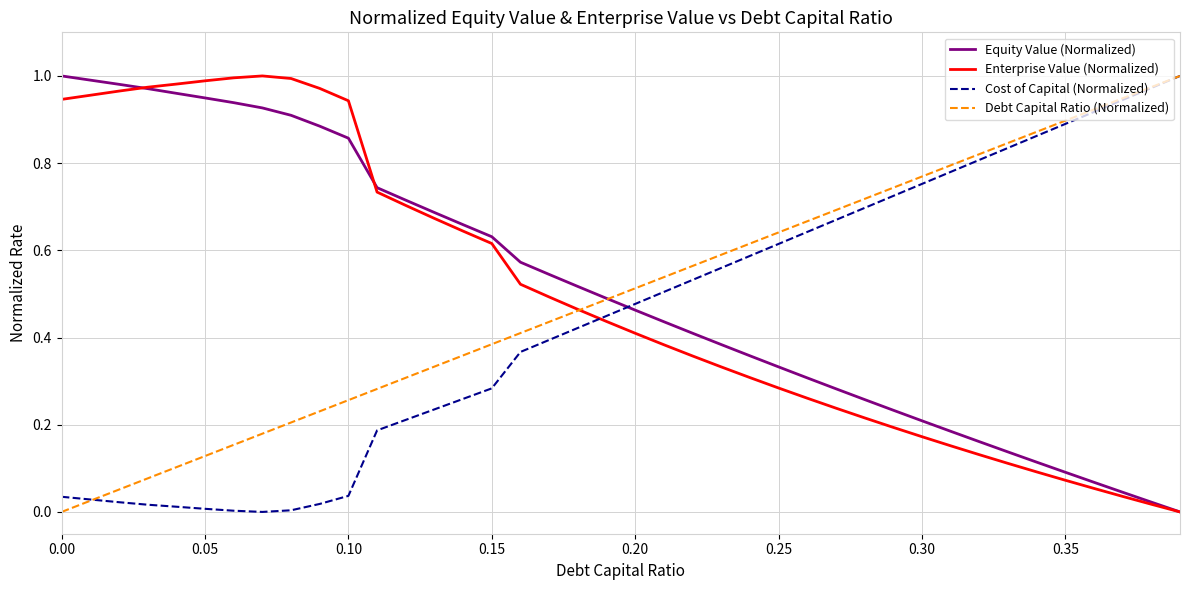

What is the sum of all Enterprise Value (Normalized) values?

19.8